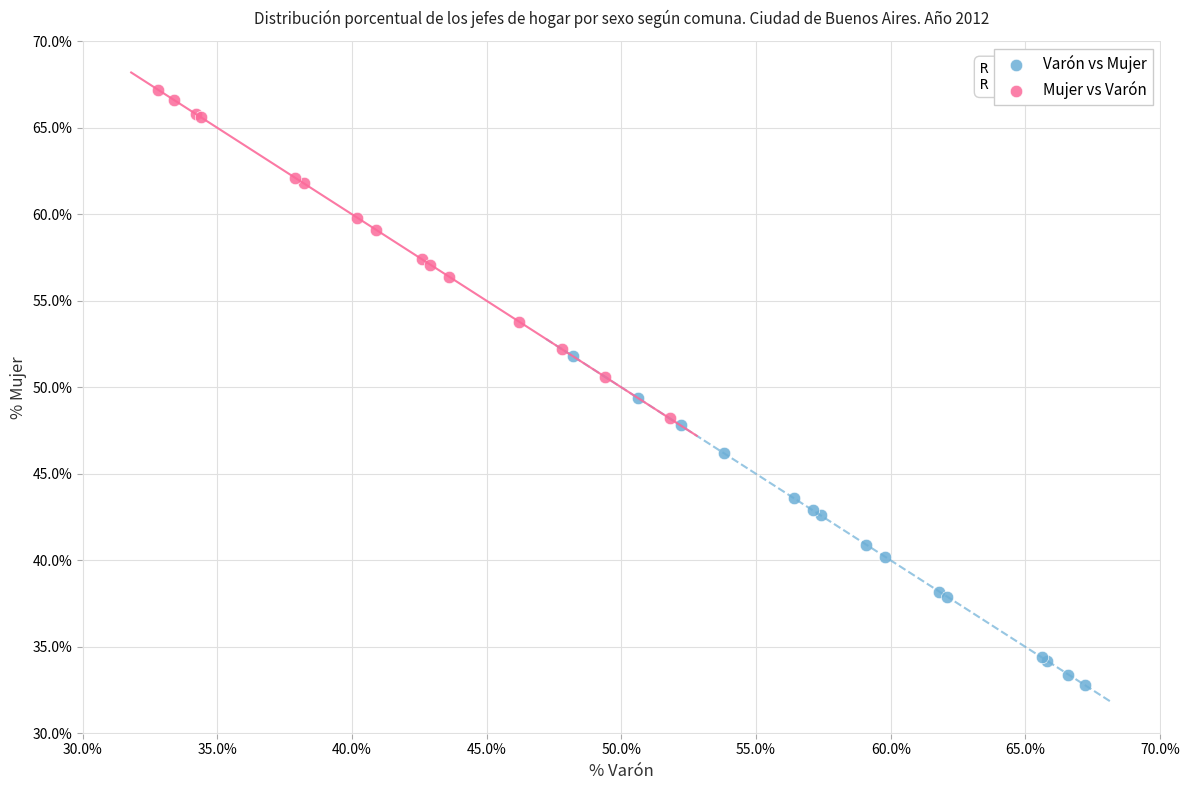

What are all the series names shown in the legend?

Varón vs Mujer, Mujer vs Varón